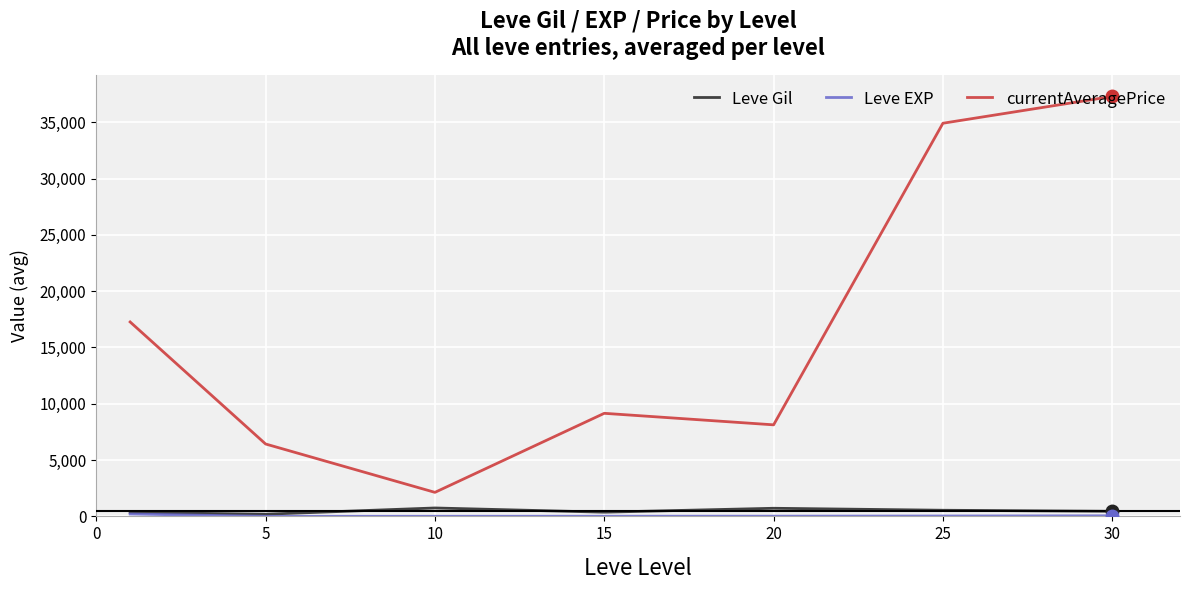

What is the minimum value shown in the chart?

4.8